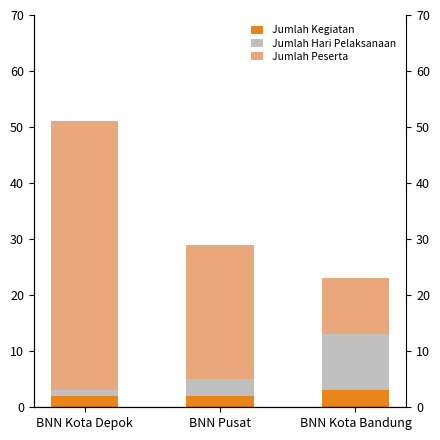

What is the value of the Jumlah Hari Pelaksanaan bar at the 2nd from the left?

3